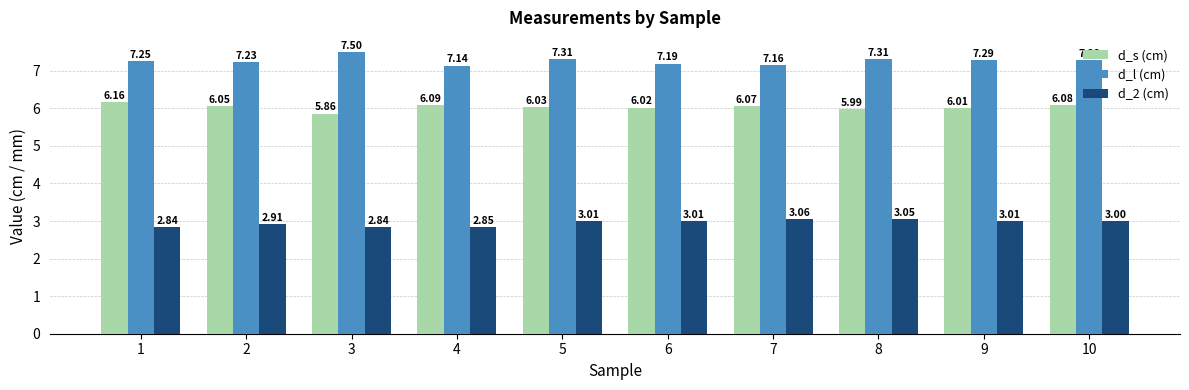

Which series changed the most between 5 and 7?

d_l (cm)